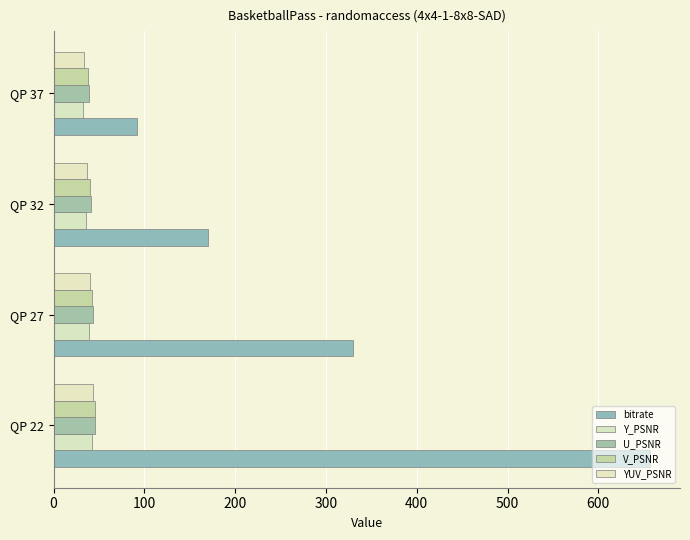

How many categories are shown in the chart?

4